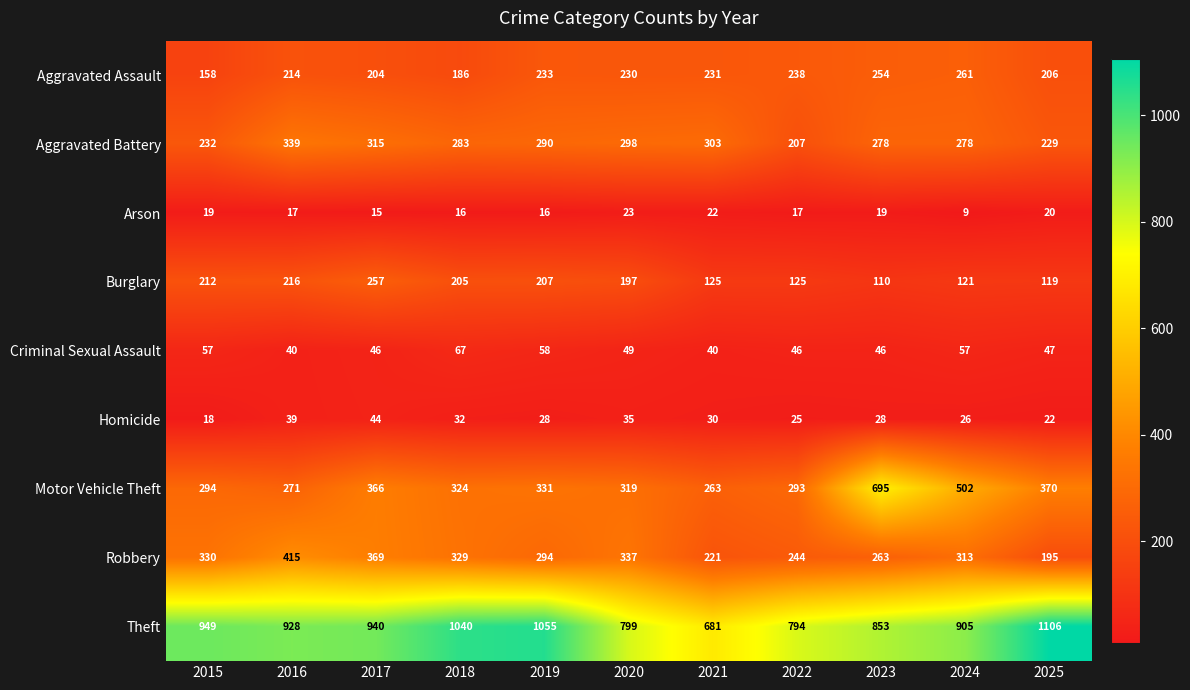

What is the sum of the Robbery values at 2019 and 2021?

515